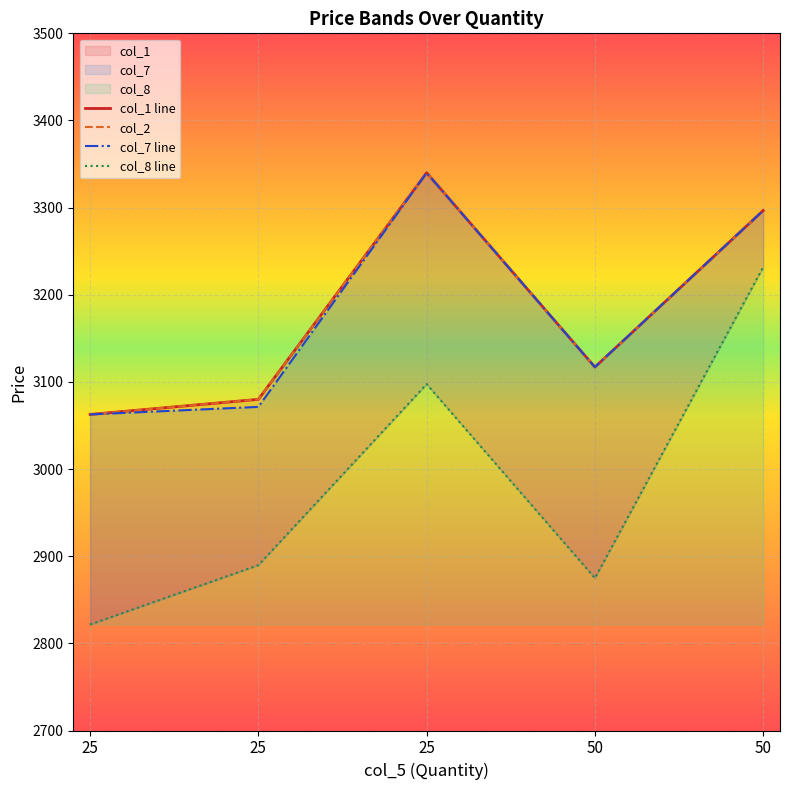

At how many categories does at least one series exceed 2958?

5